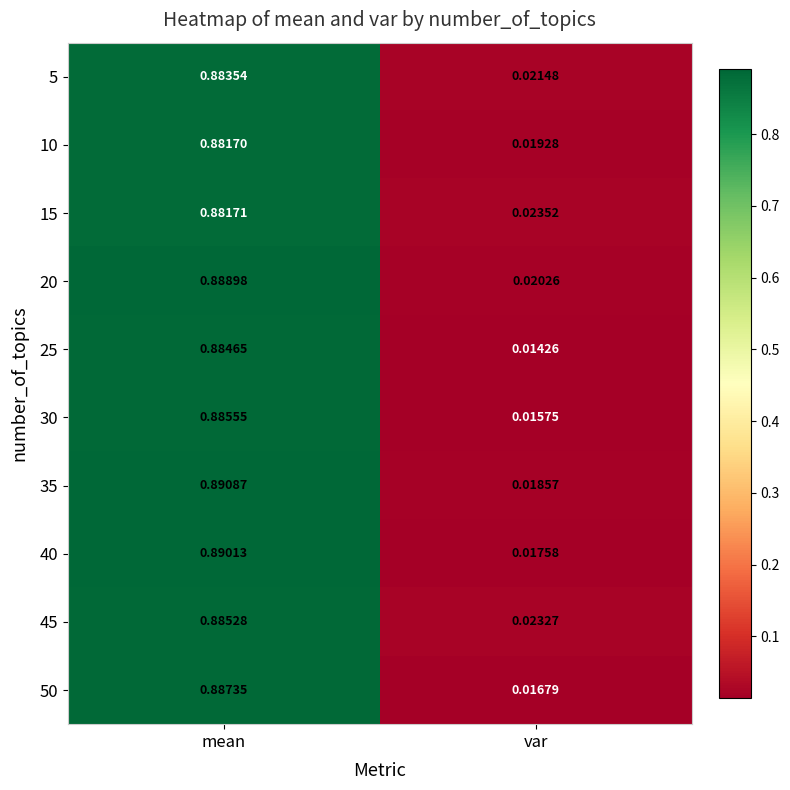

Between mean and var, which series saw the biggest shift?

40